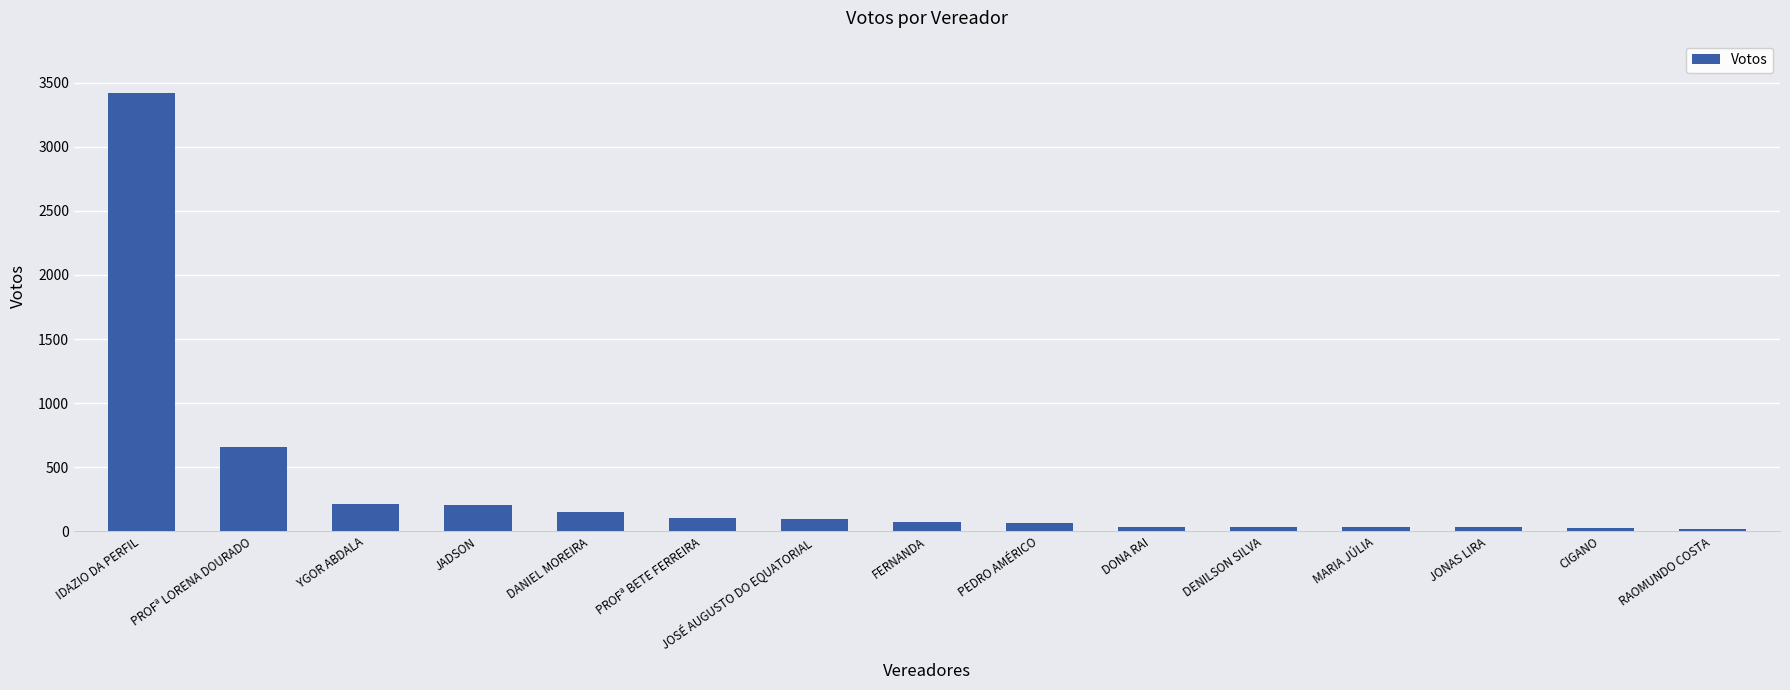

What is the change in value from PROFª BETE FERREIRA to CIGANO?

-79